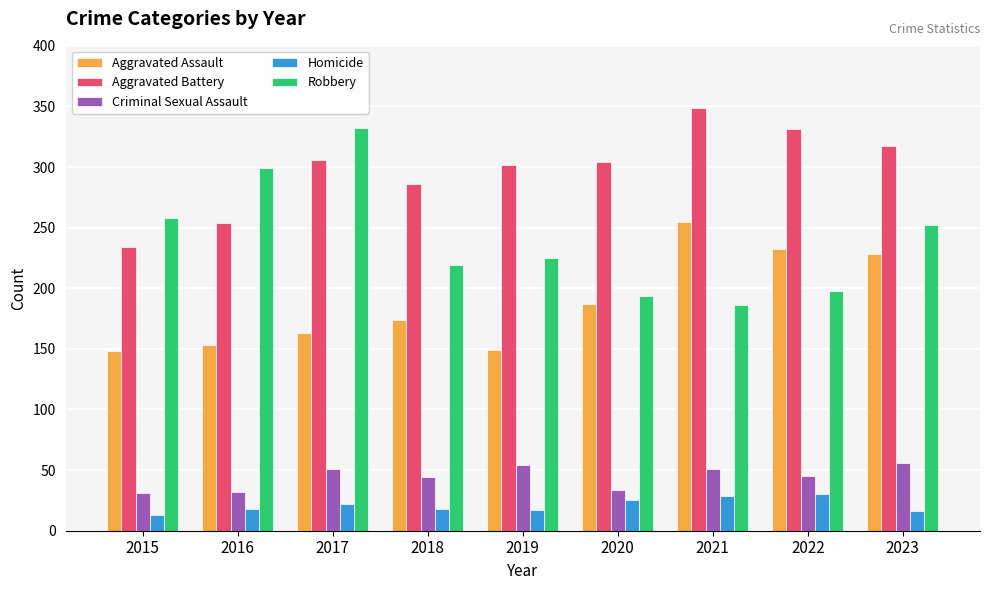

What is the difference between the Aggravated Assault values at 2023 and 2016?

75